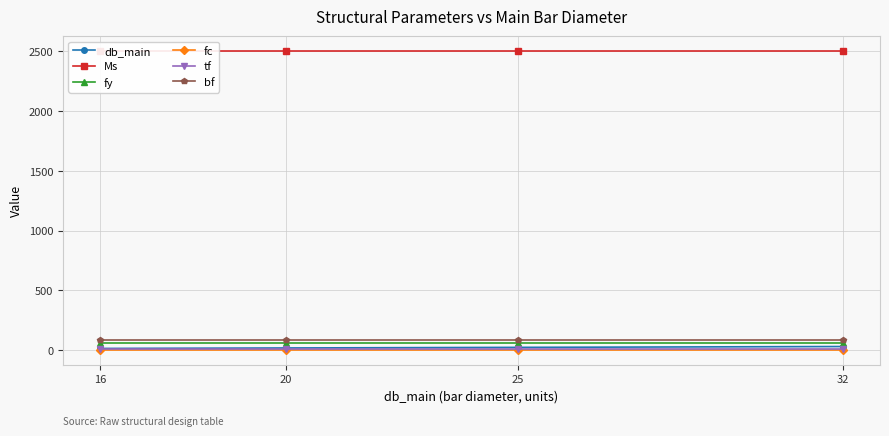

What is the average value of the db_main series?

23